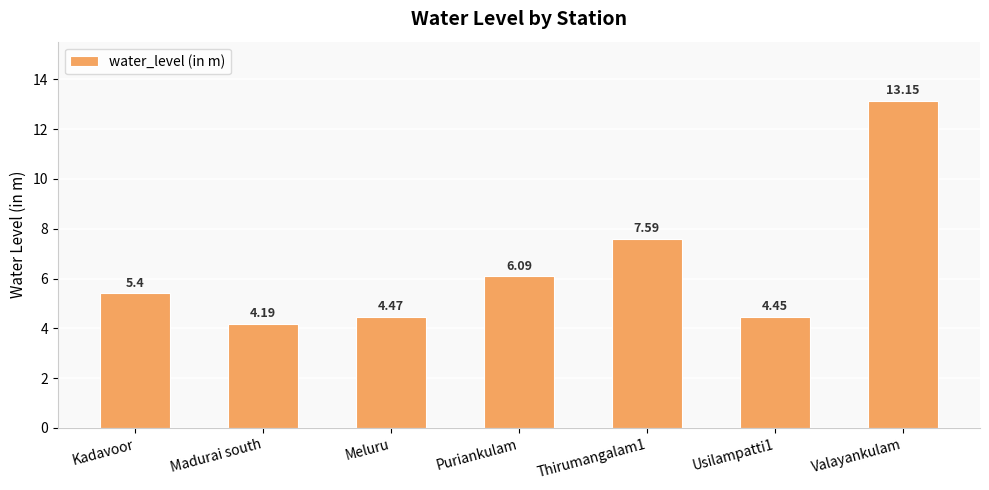

What is the average value?

6.5